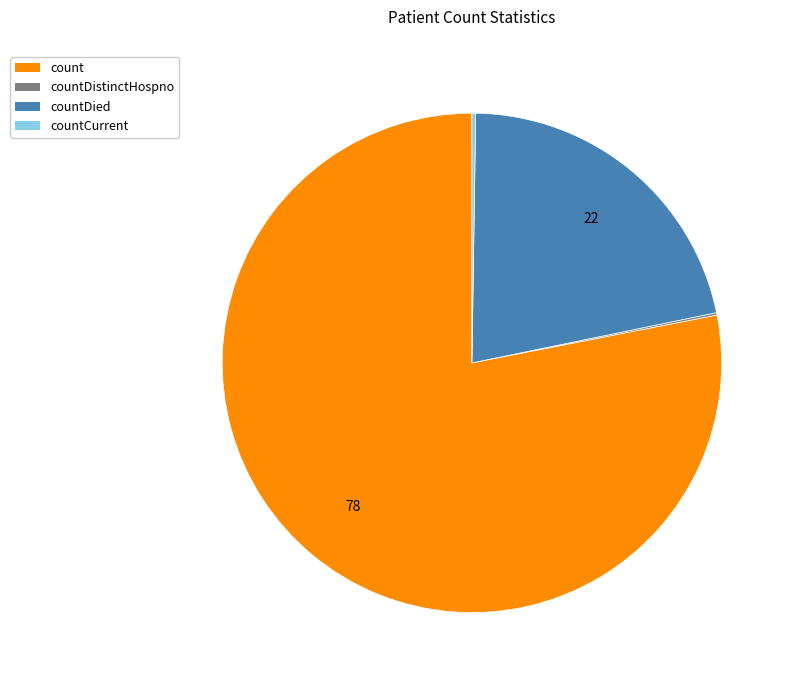

Does any single category account for the majority?

Yes